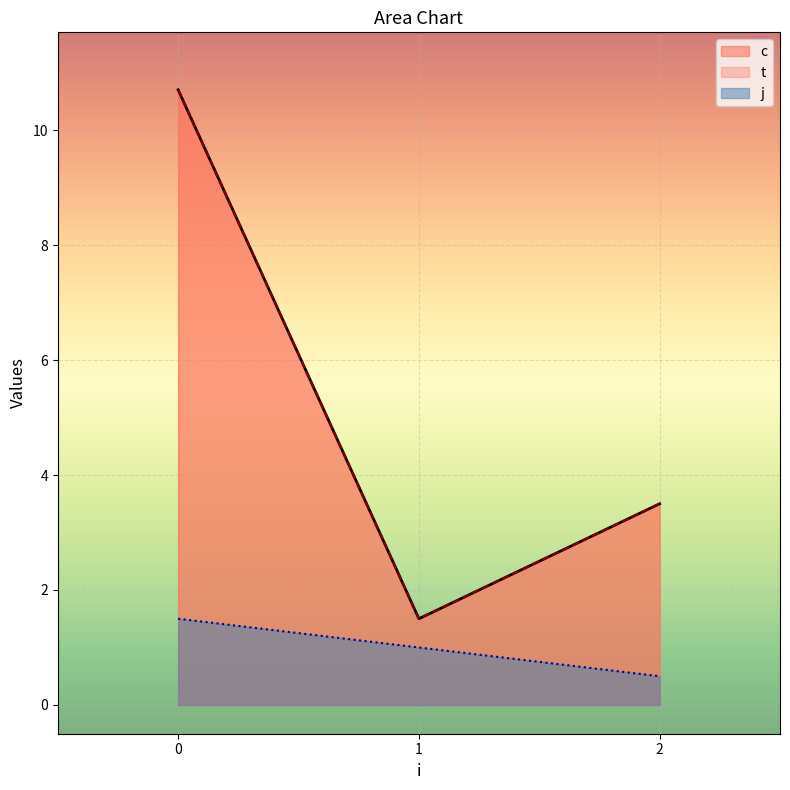

True or false: c has a value of 4.9 at 0.

False